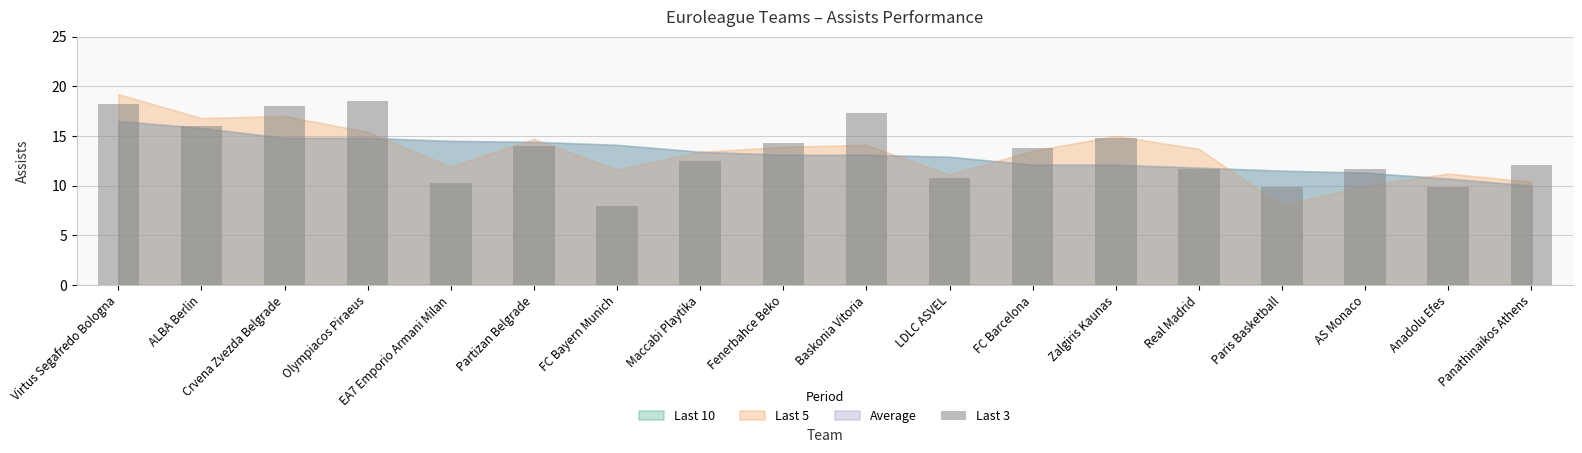

What is the difference between the maximum and second lowest values?

8.6